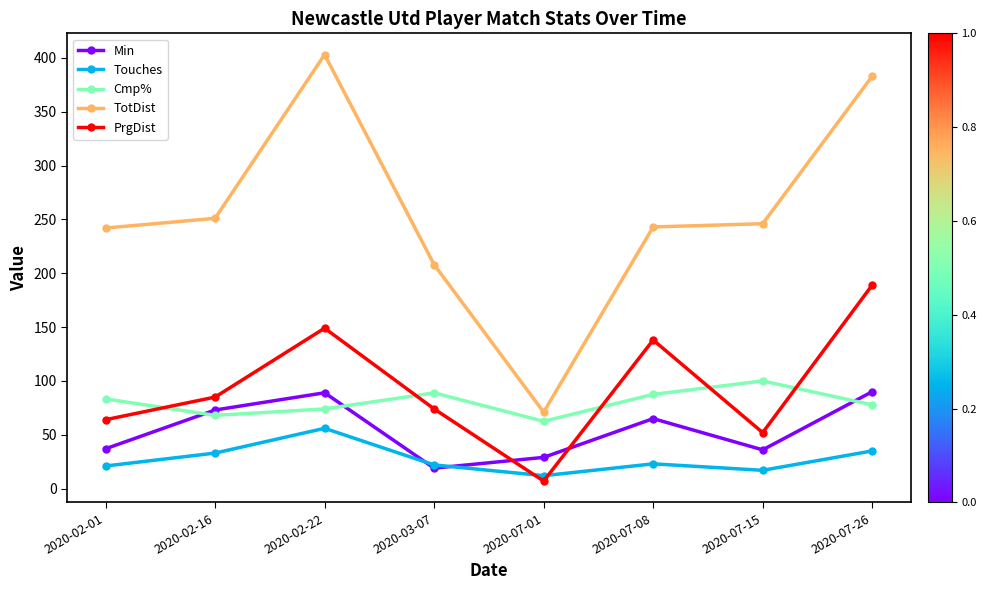

What is the spread (max minus min) of values at 2020-02-22?

347.0